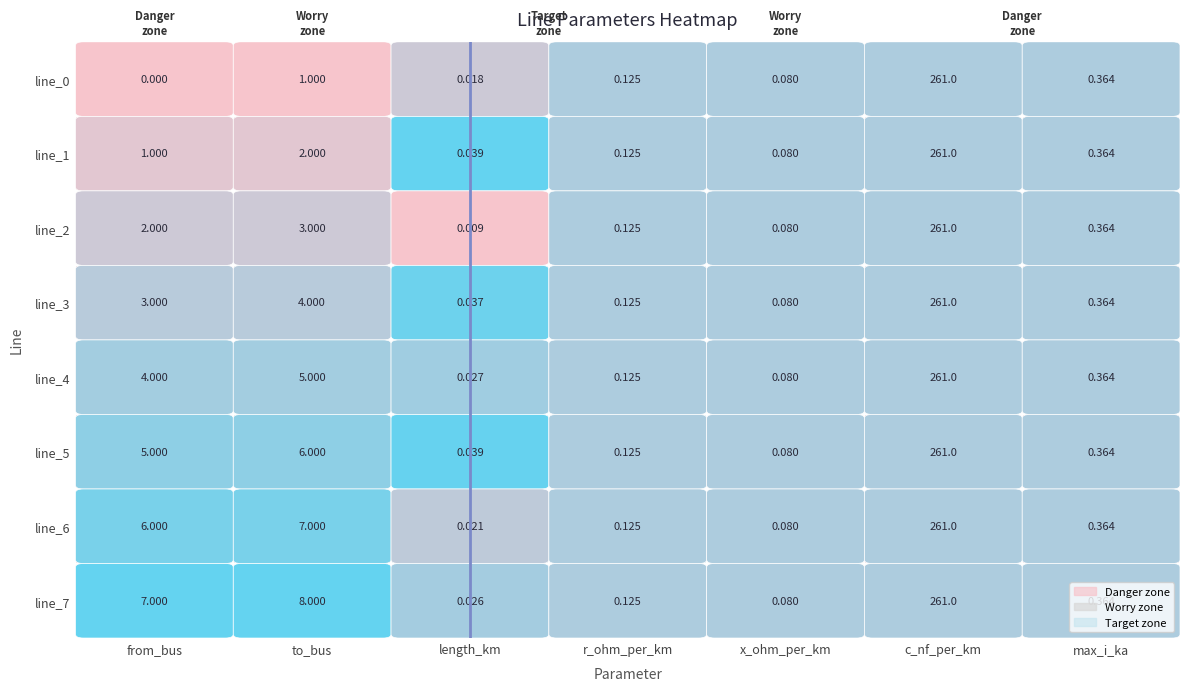

At which category is the sum across all series the highest?

c_nf_per_km